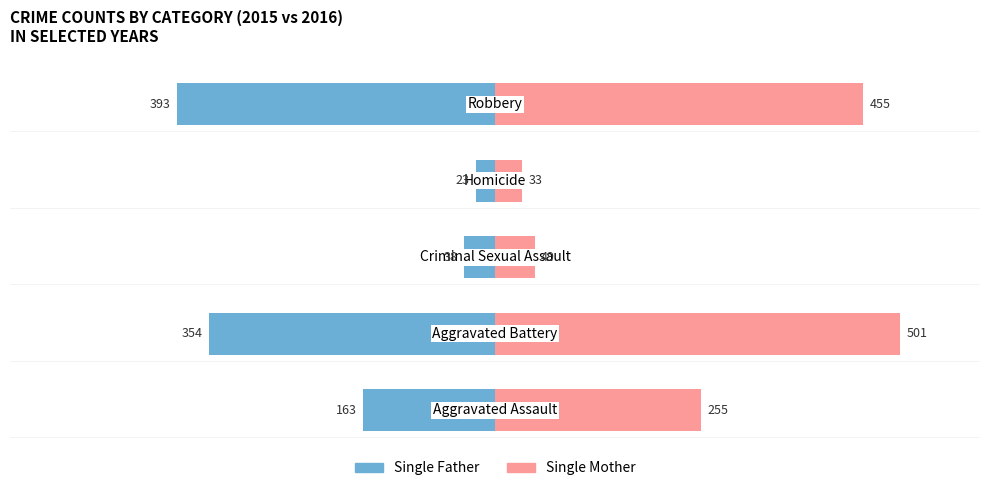

The Single Mother series shows 80 at 2. True or false?

False